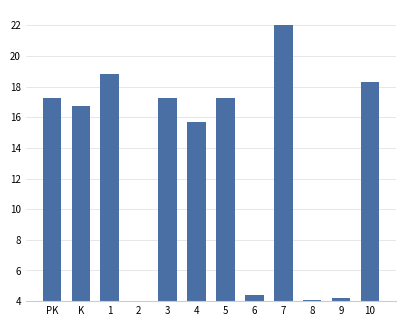

What is the label of the 5th bar from the right?

6